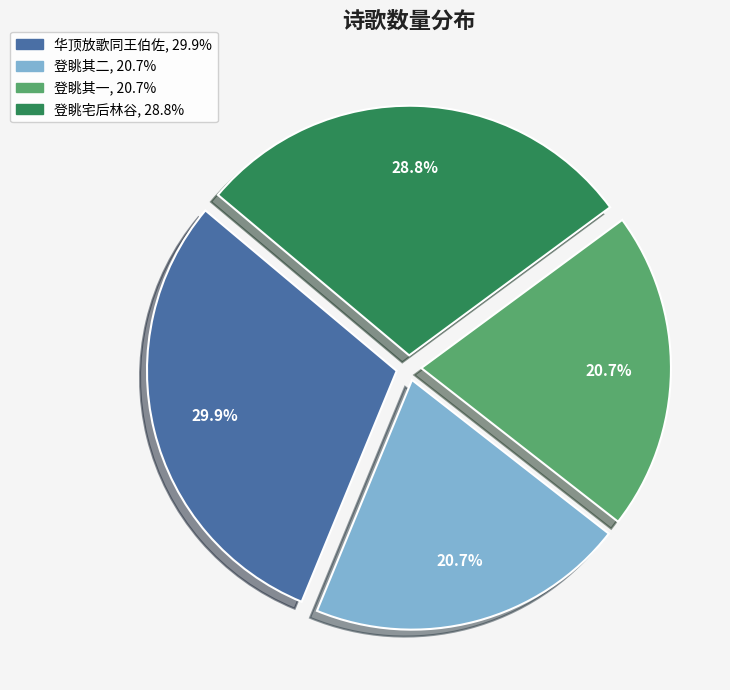

Does any single category account for the majority?

No